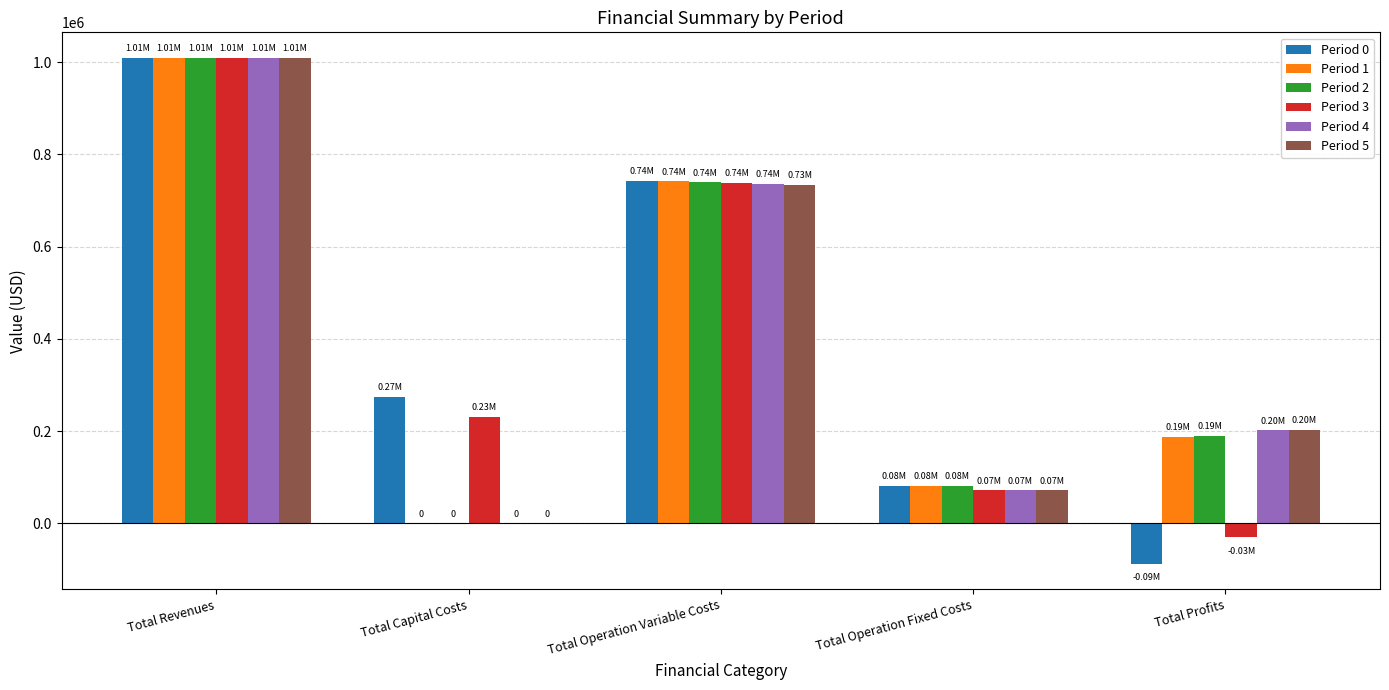

Where does the Period 3 series first go above 230400?

Total Revenues